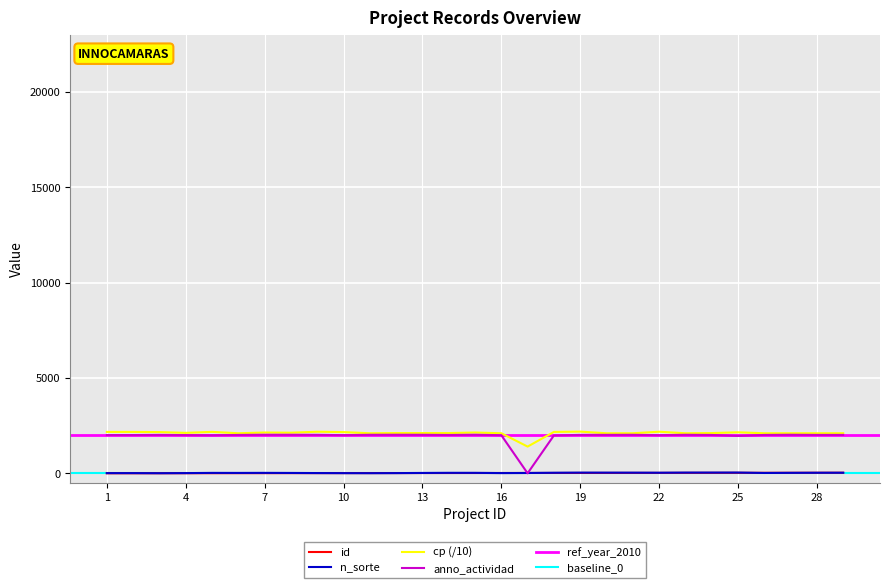

Where is the first local maximum for anno_actividad?

3